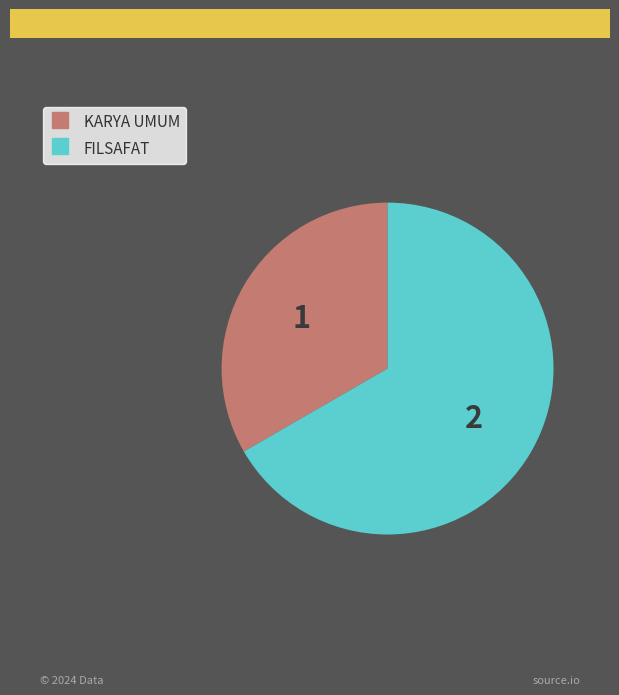

Count the number of slices in the pie.

2